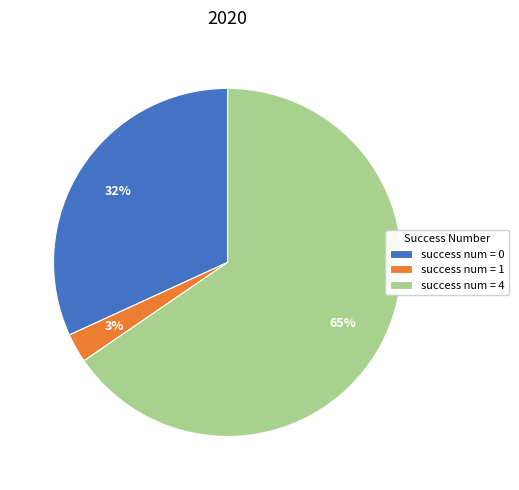

What percentage is the success num = 1 slice, to the nearest percent?

3%